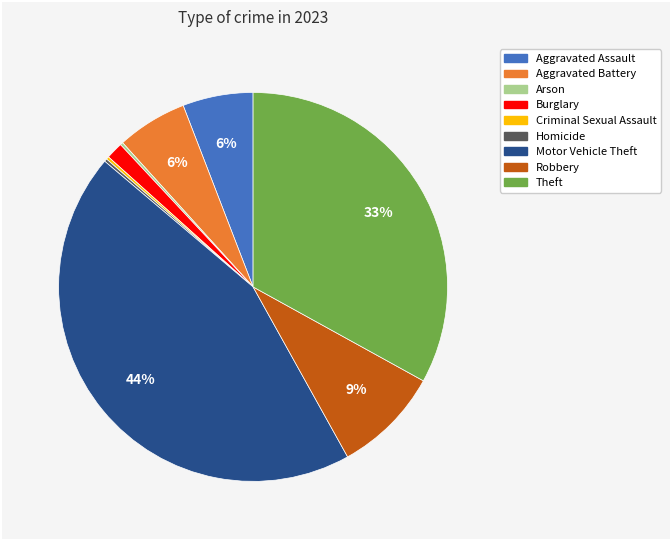

Is it true that Burglary is 11% of the pie?

False